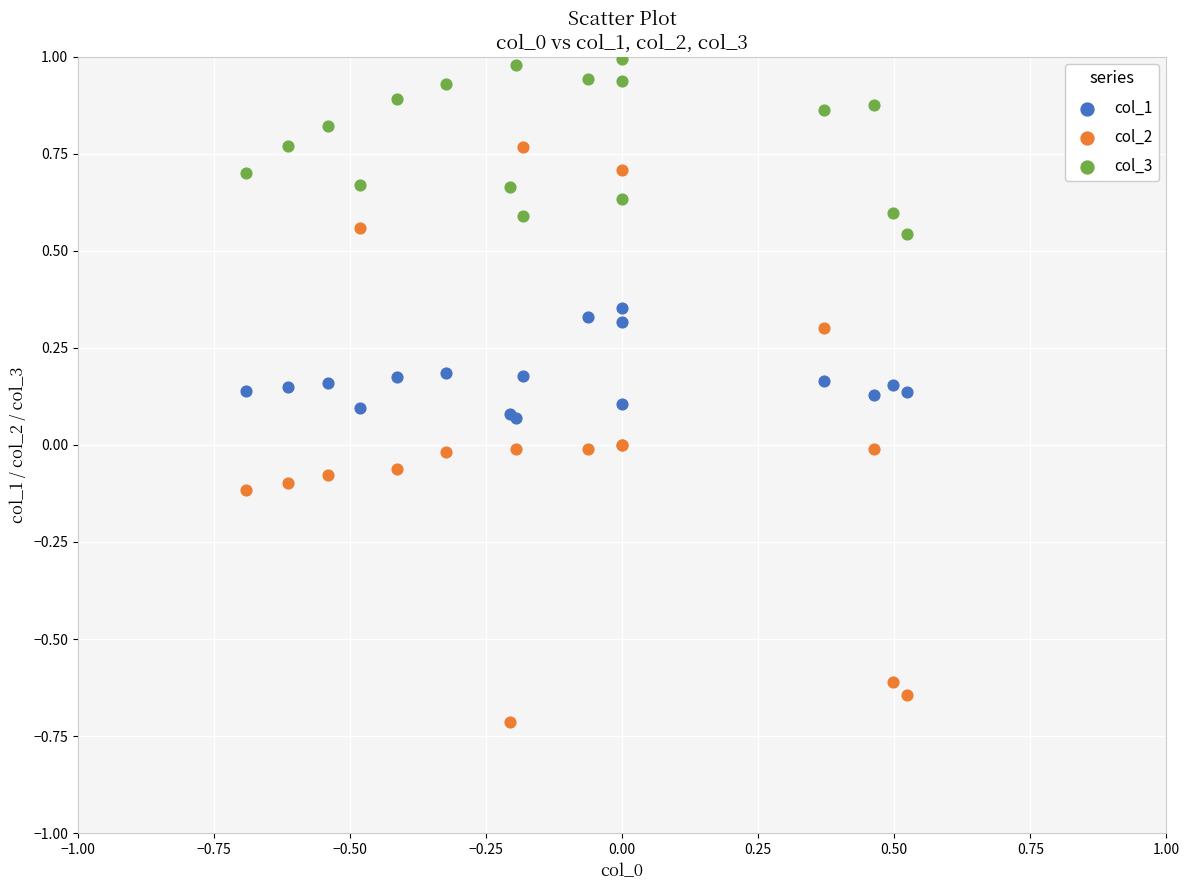

Which series reaches the minimum Y coordinate?

col_2